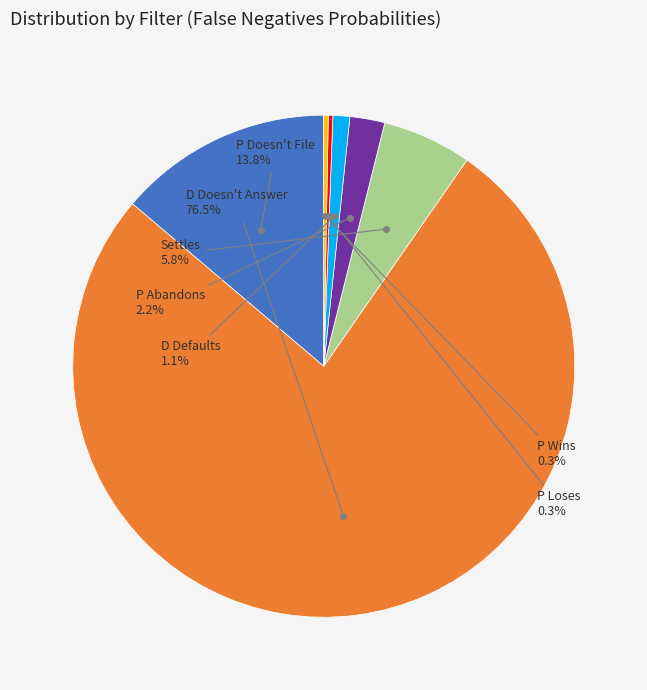

Is there a majority slice in this chart?

Yes